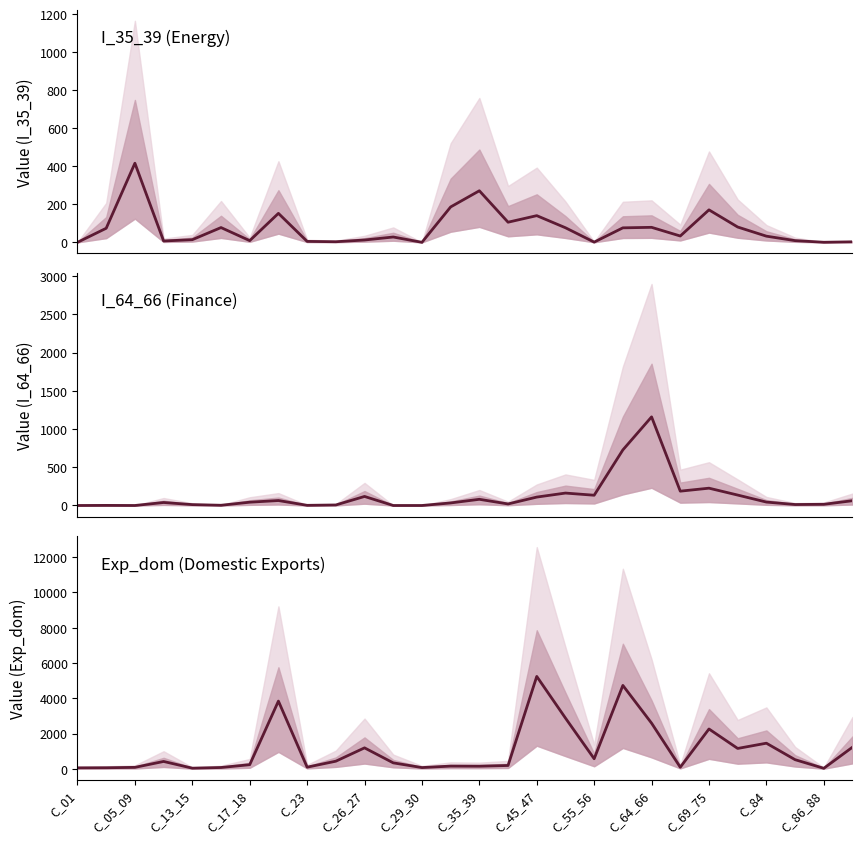

Is the value of I_35_39 at 25 greater than the value of I_64_66 at 24?

No